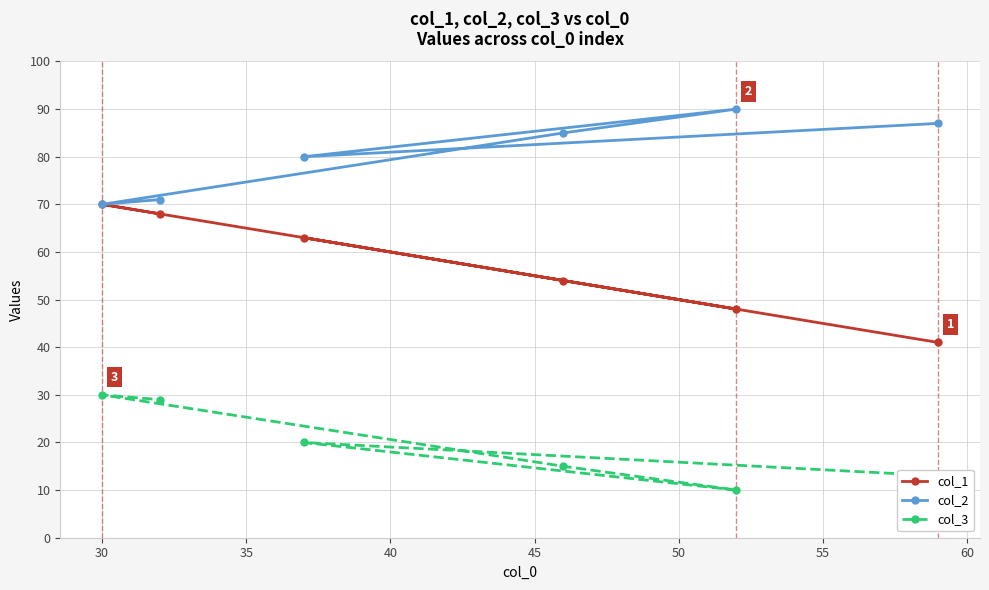

Rank the series by their average value, from highest to lowest.

col_2, col_1, col_3